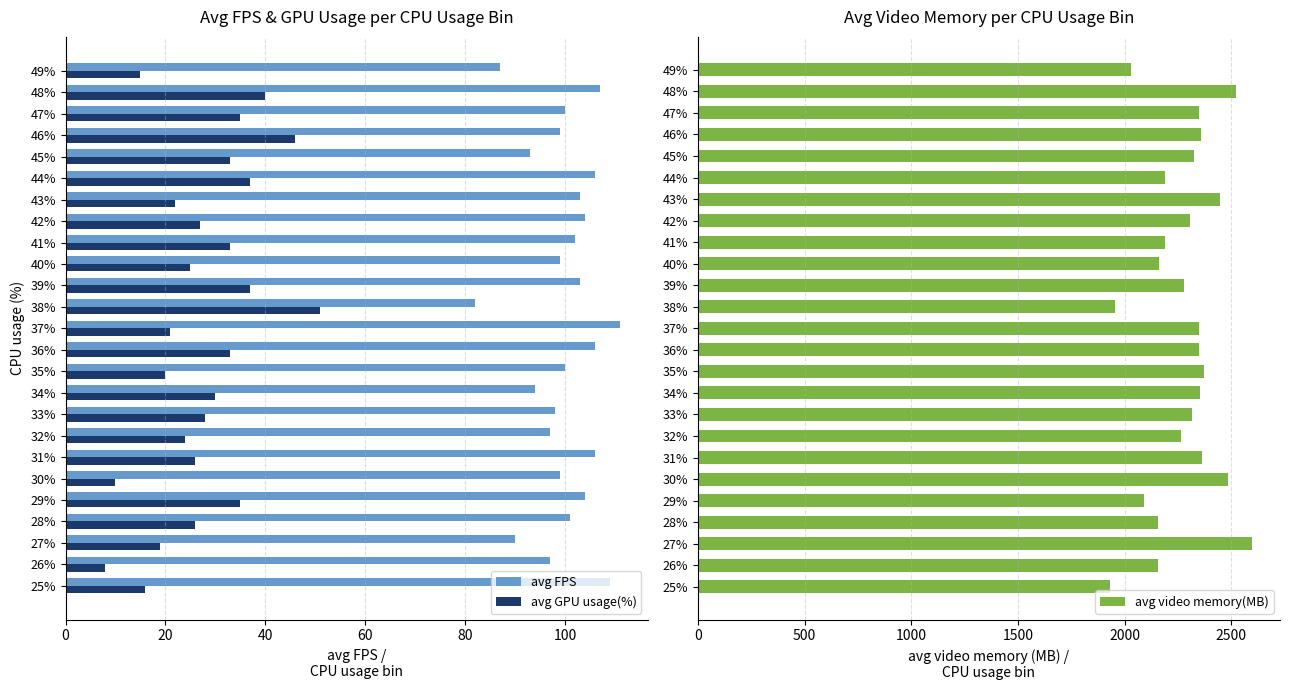

What are all the series names shown in the legend?

avg FPS, avg GPU usage(%), avg video memory(MB)